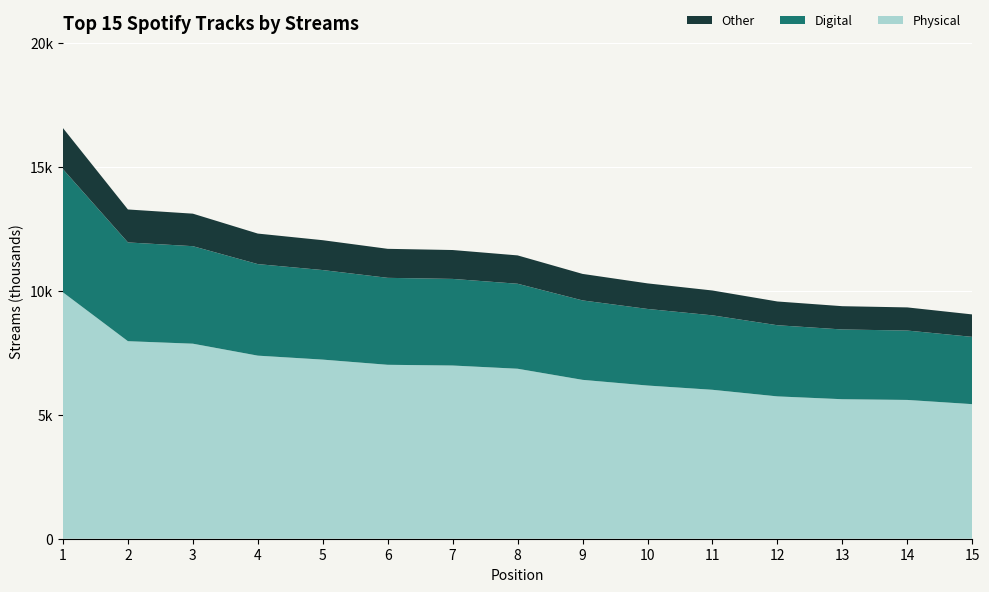

Reading left to right, what are all the values shown in this chart?

1=16558	2=13276	3=13107	4=12304	5=12037	6=11689	7=11641	8=11424	9=10678	10=10296	11=10009	12=9566	13=9376	14=9327	15=9044